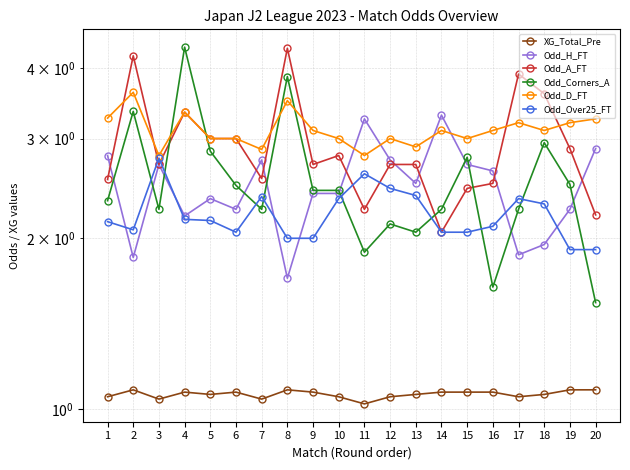

Which series has the largest total across all categories?

Odd_D_FT